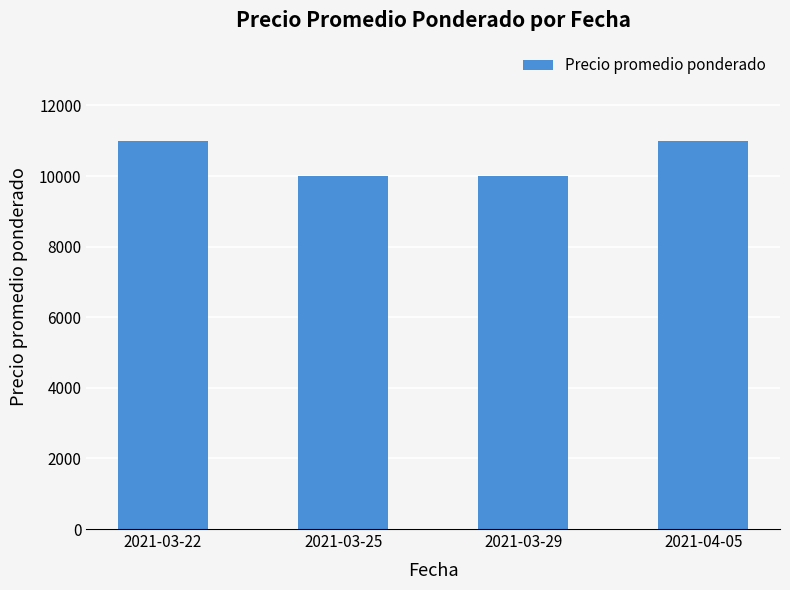

Reading right to left, extract all data points from this chart.

11000	10000	10000	11000